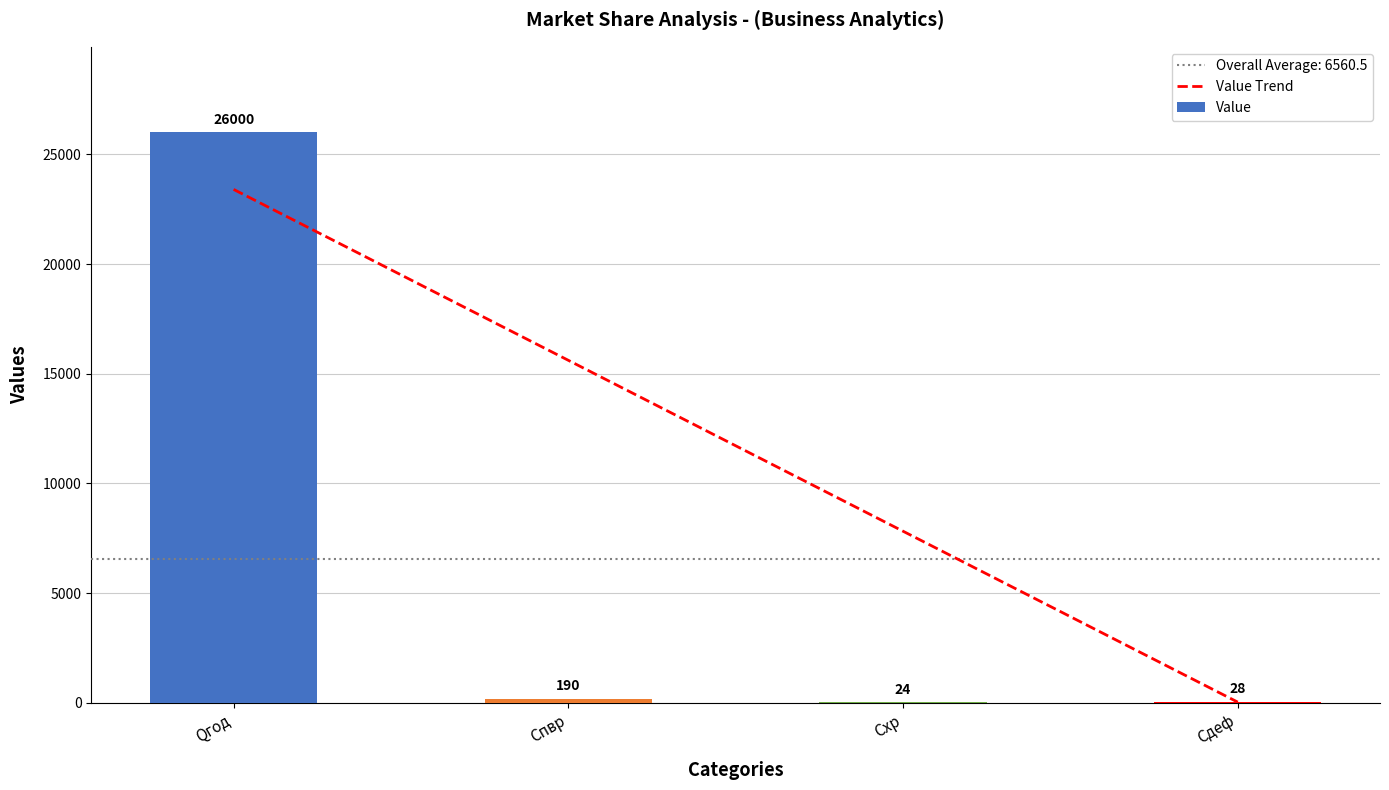

What is the value of the Value bar at the 2nd from the left?

190.0